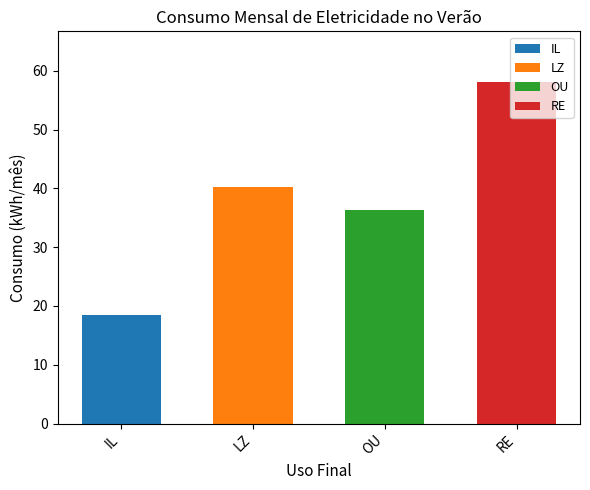

List the labels in order of value, smallest first.

IL, OU, LZ, RE